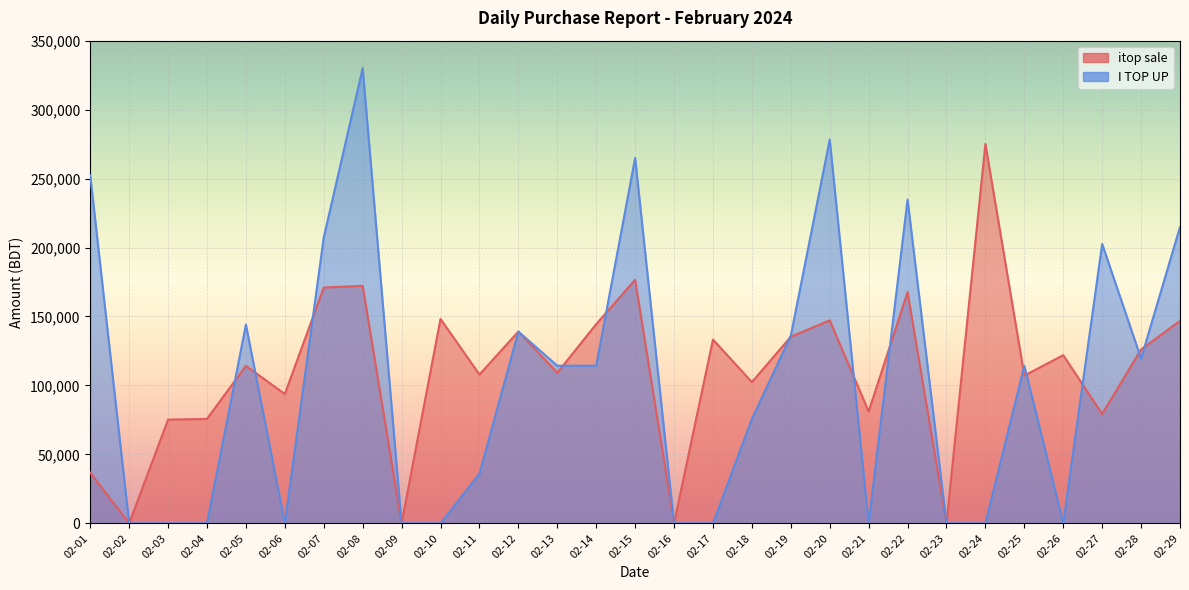

What is the difference between the maximum and minimum values in the itop sale series?

275047